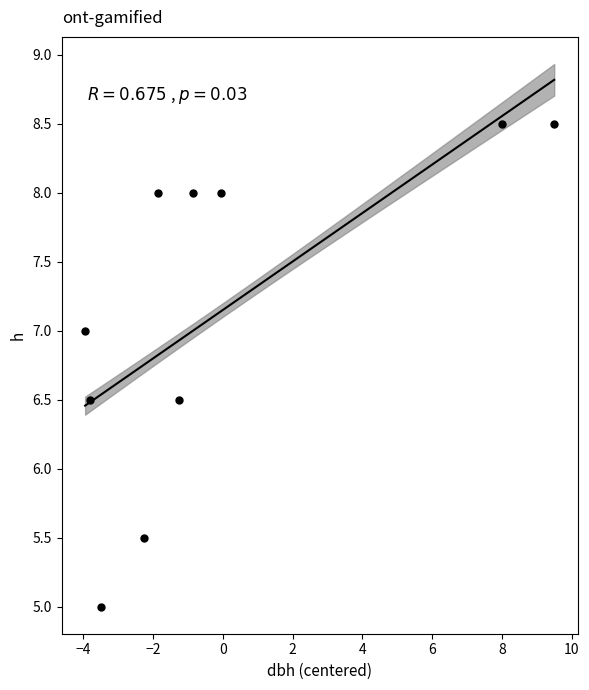

What is the range of X values (max minus min)?

13.4